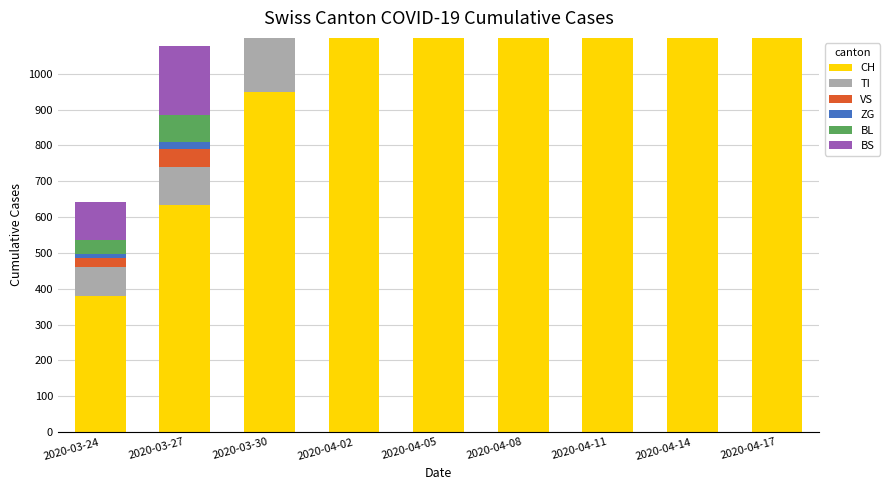

Is the value of TI at 2020-03-27 greater than the value of BS at 2020-03-30?

No